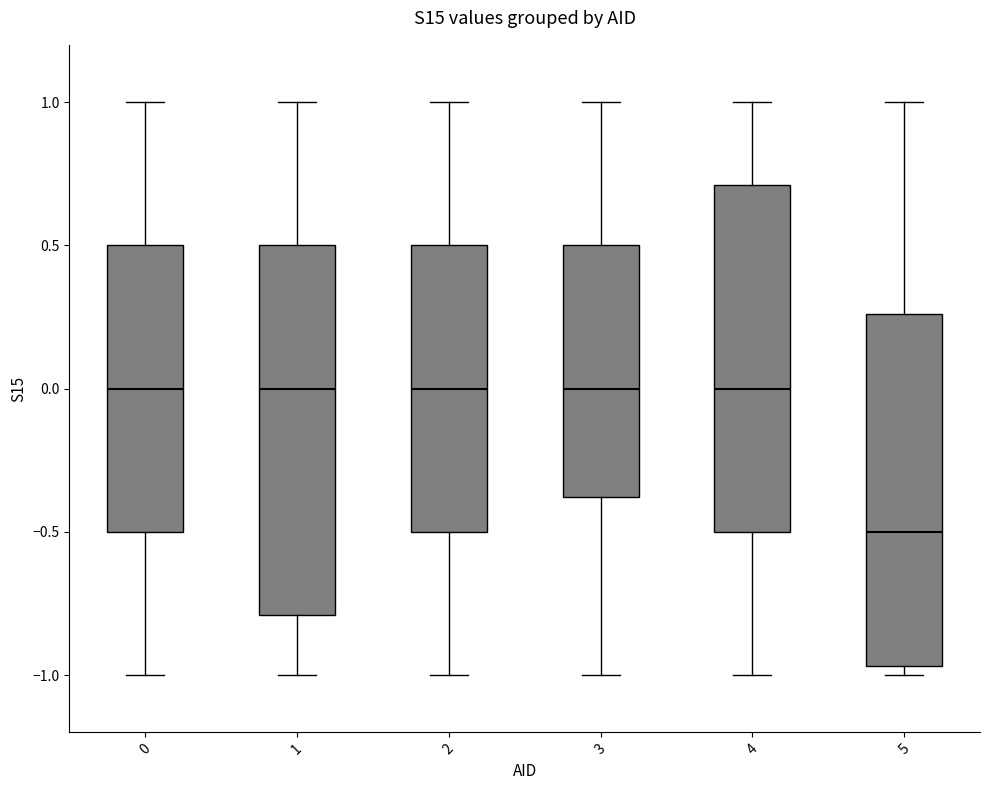

Comparing the boxes themselves (not the whiskers), which one is the tallest?

1